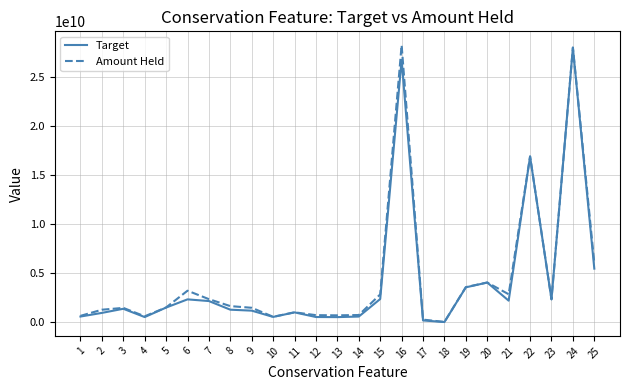

Is the value of Target at 18 greater than the value of Amount Held at 11?

No